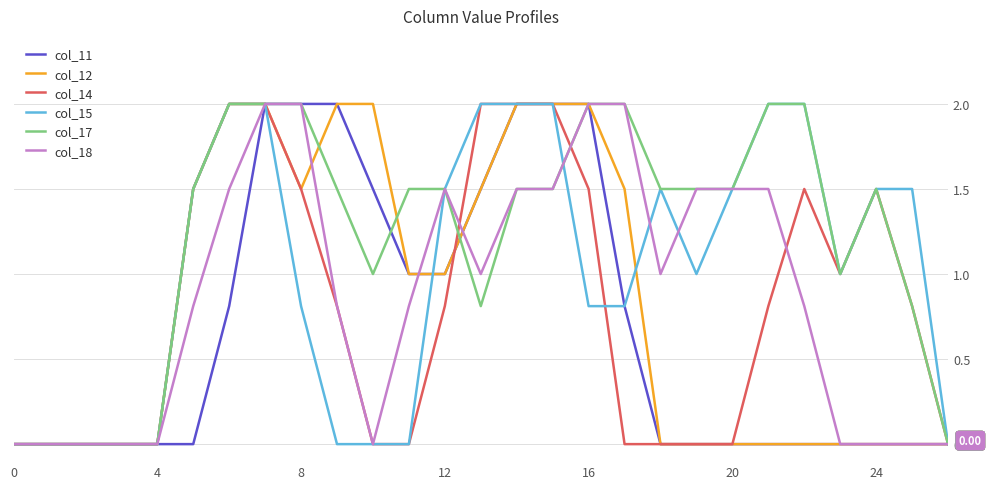

Which series has the largest total across all categories?

col_17